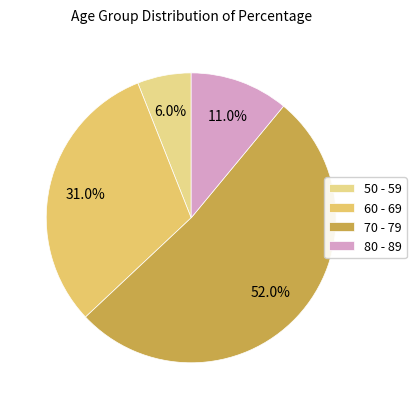

Which slice represents more than half of the pie?

70 - 79